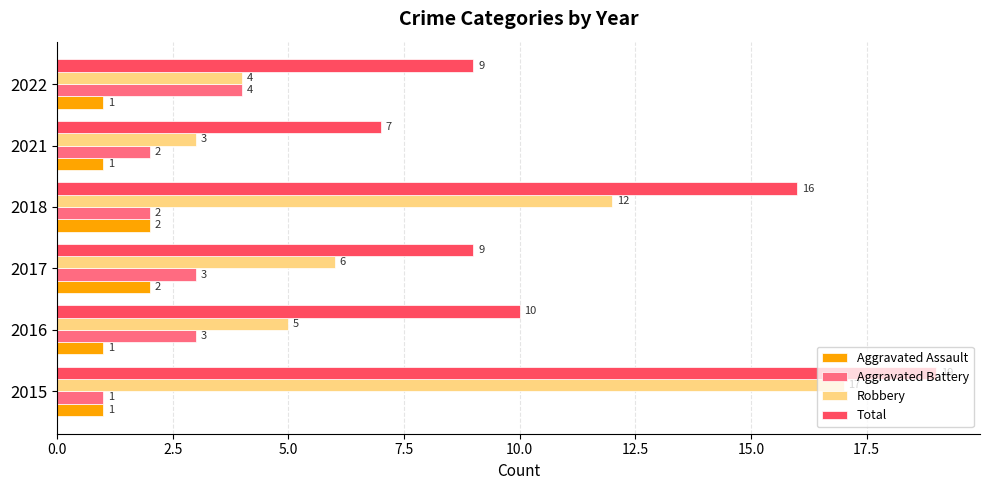

Count the Aggravated Assault values in the range 1 to 2.

6